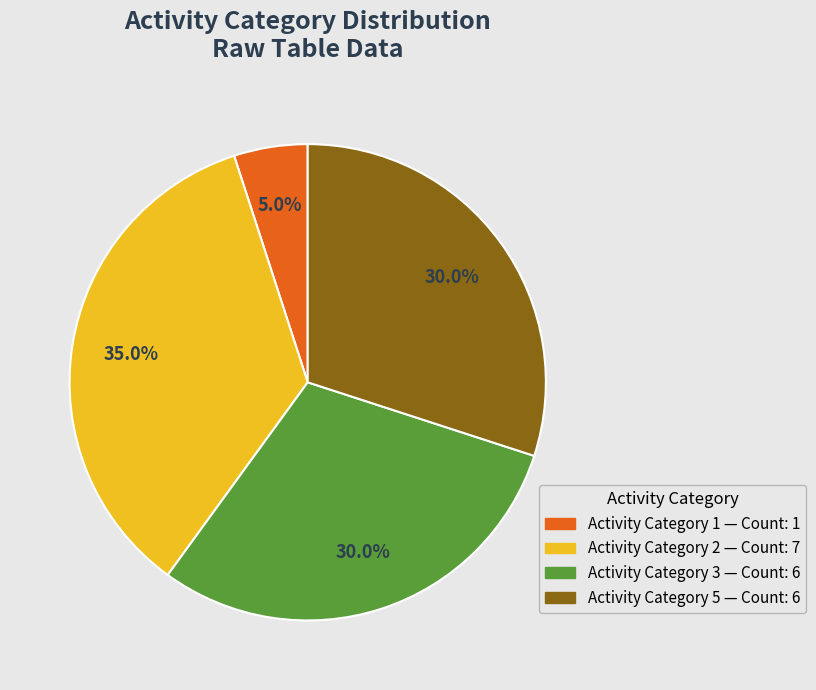

Is there any slice that represents more than half of the pie?

No